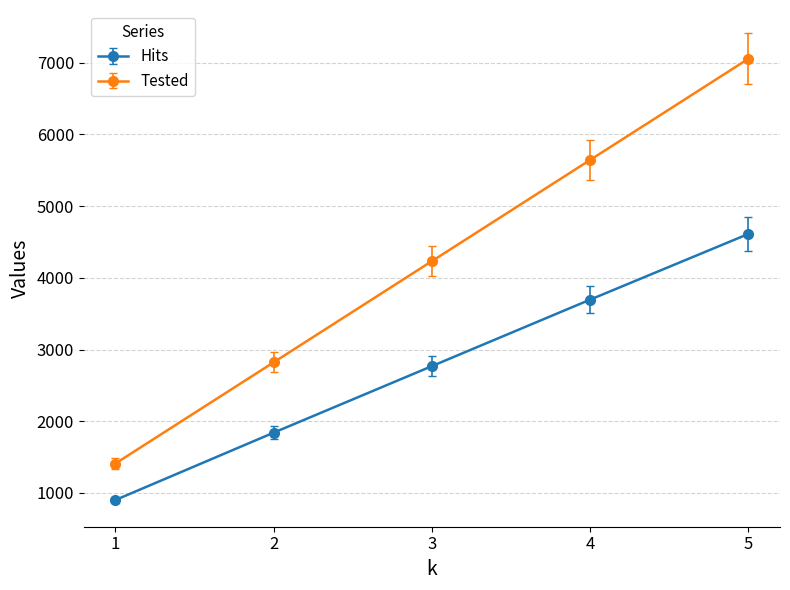

List the series in order of their peak value, highest first.

Tested, Hits